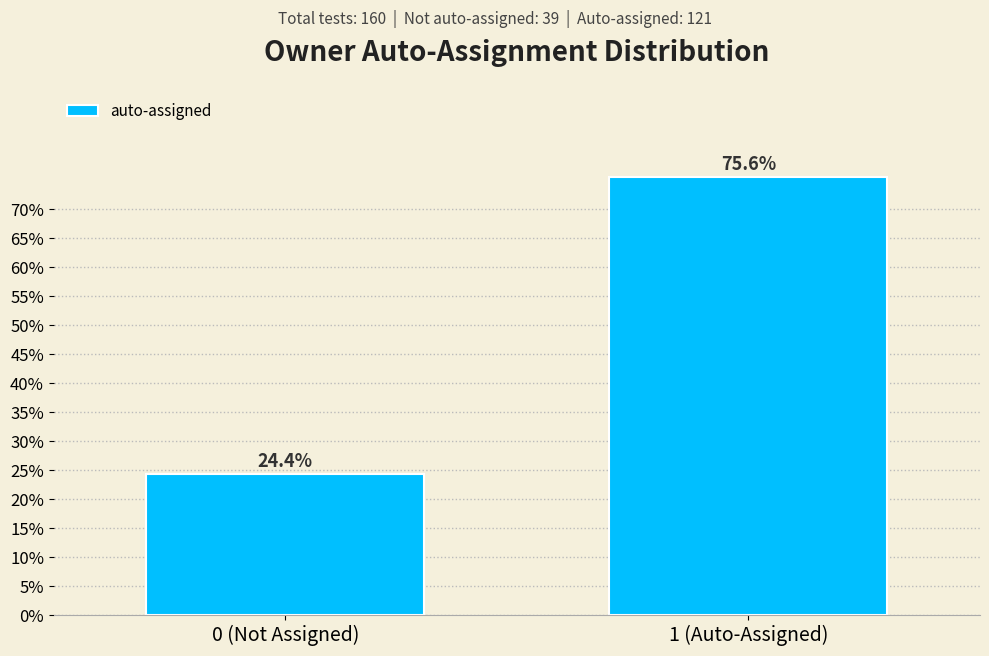

Reading right to left, list all the values displayed in this chart.

1 (Auto-Assigned)=75.6	0 (Not Assigned)=24.4